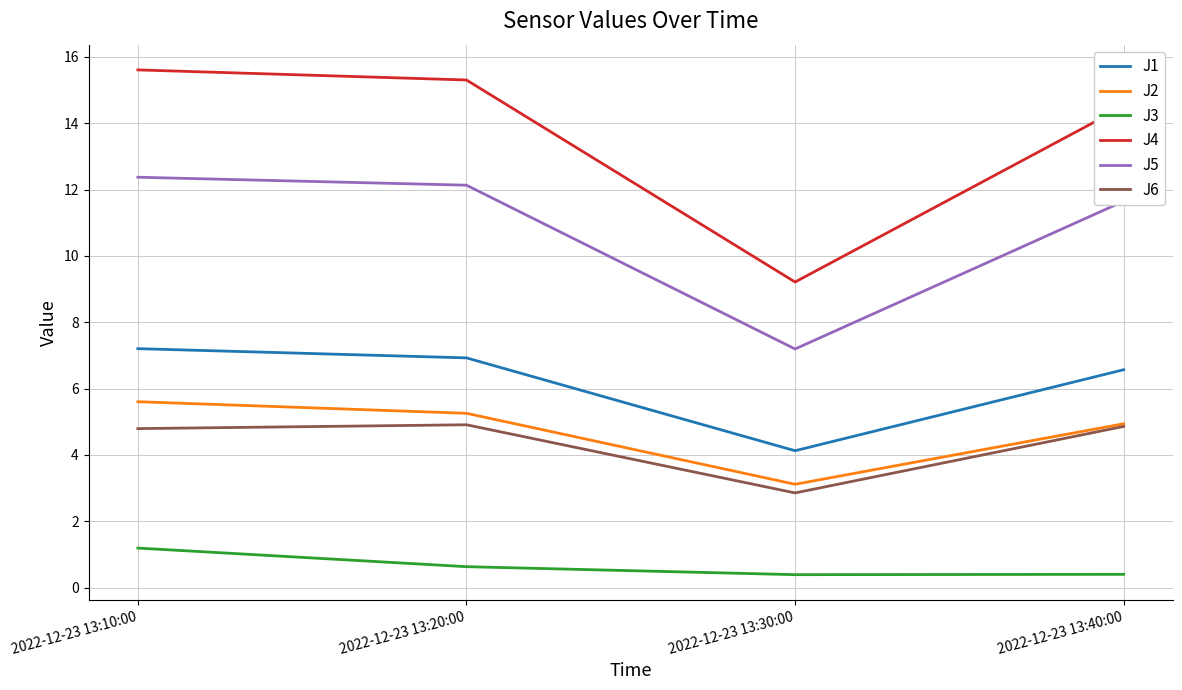

At which category is the sum across all series the highest?

2022-12-23 13:10:00